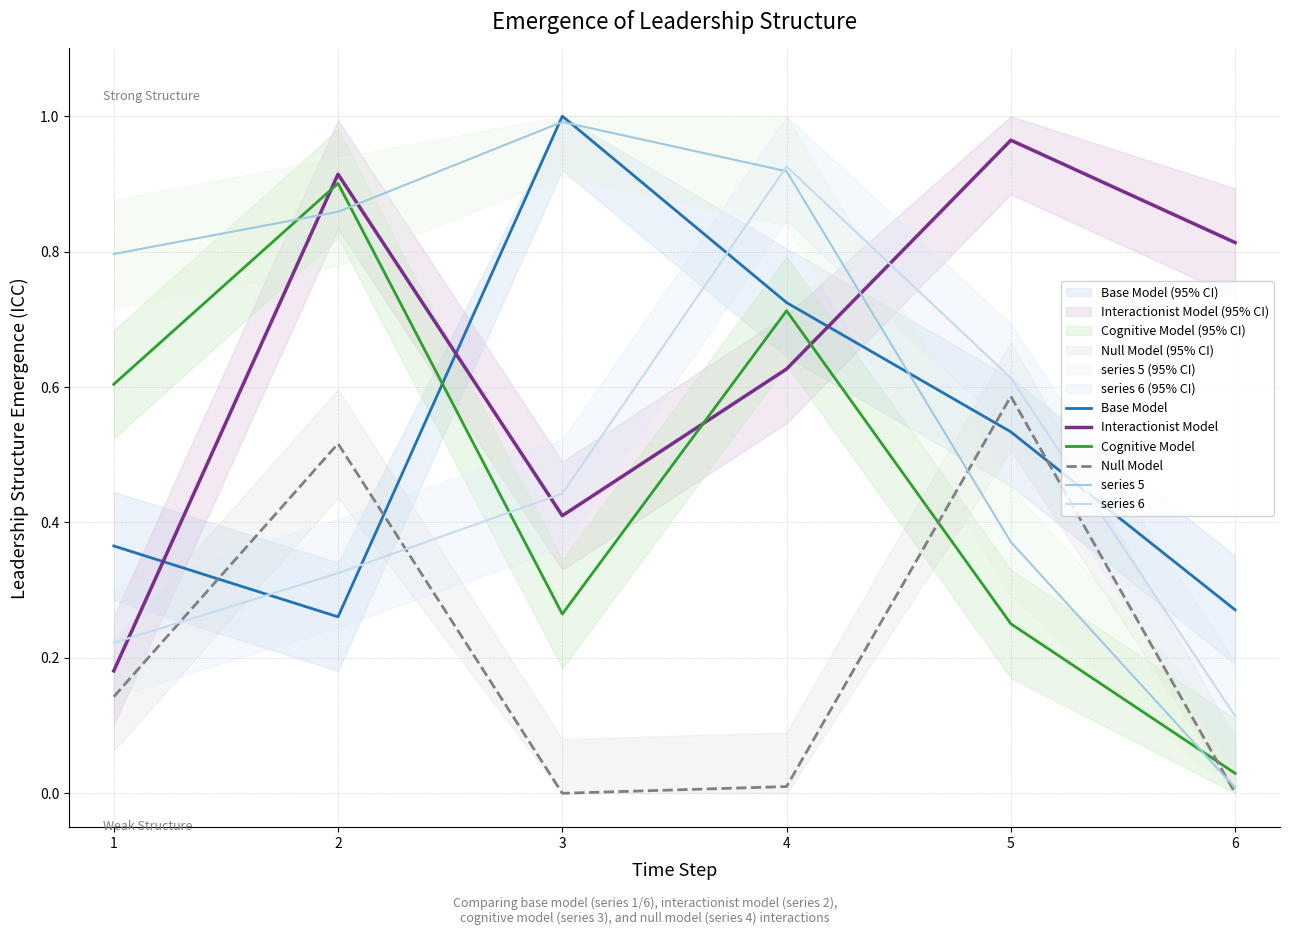

Reading left to right, transcribe all the data shown in this chart.

Base Model: 0.4	0.3	1.0	0.7	0.5	0.3
Interactionist Model: 0.2	0.9	0.4	0.6	1.0	0.8
Cognitive Model: 0.6	0.9	0.3	0.7	0.3	0.0
Null Model: 0.1	0.5	0.0	0.0	0.6	0.0
series 5: 0.8	0.9	1.0	0.9	0.4	0.0
series 6: 0.2	0.3	0.4	0.9	0.6	0.1